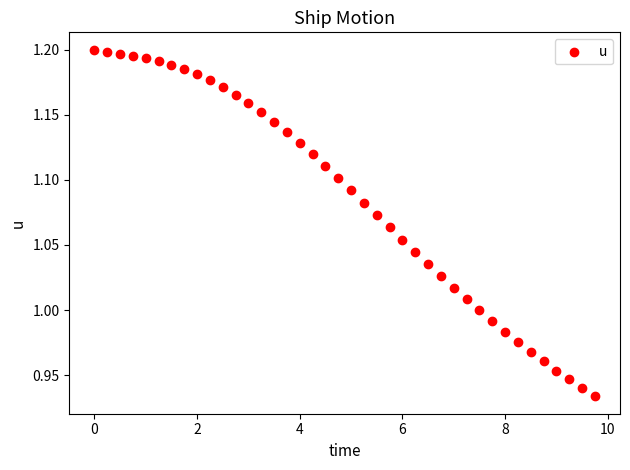

What is the range of Y values (max minus min)?

0.3